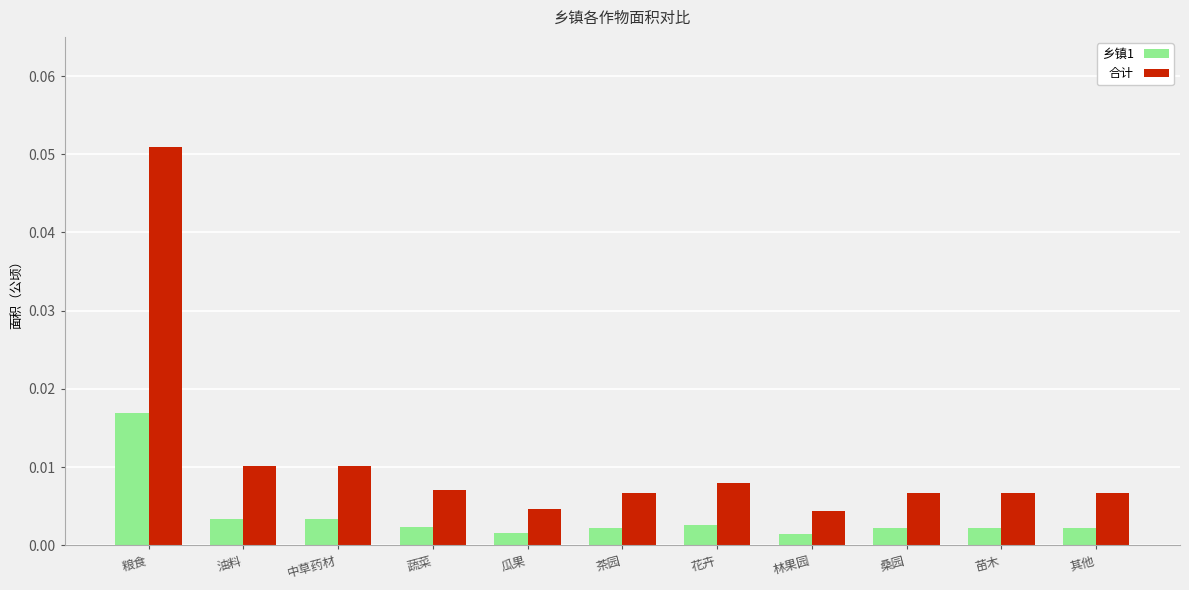

Which category has the highest value in the 乡镇1 series?

粮食